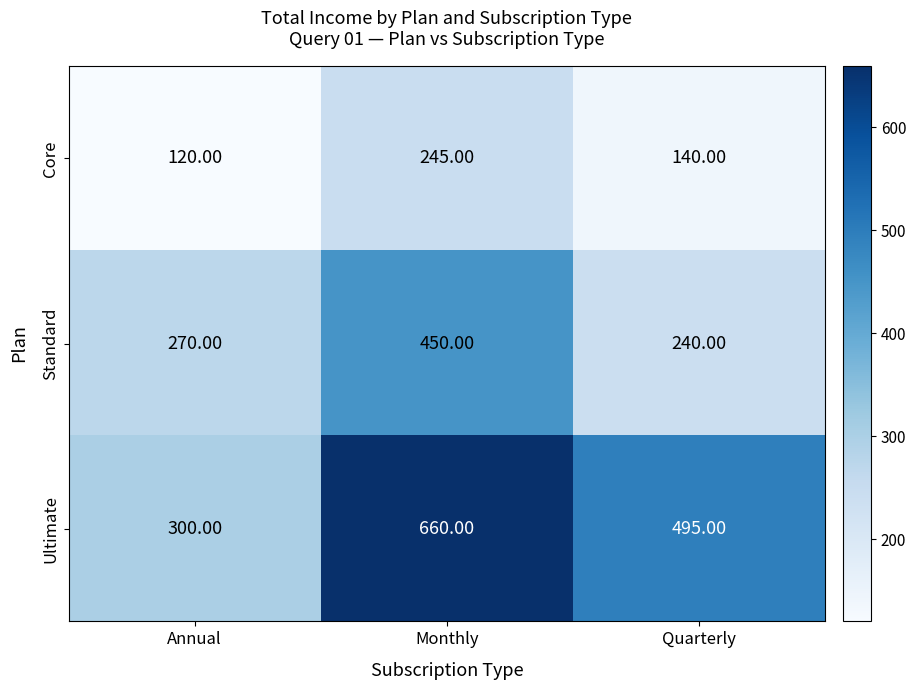

How many series are shown in this chart?

3